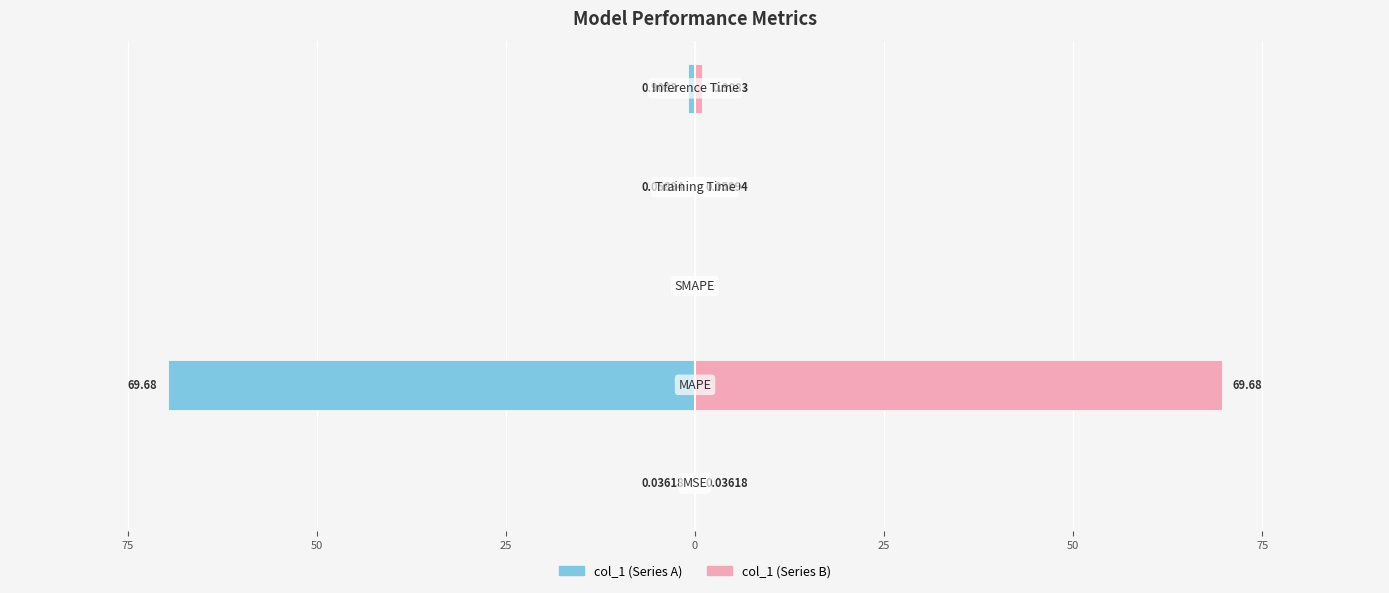

Between 100 and 75, which is larger?

100